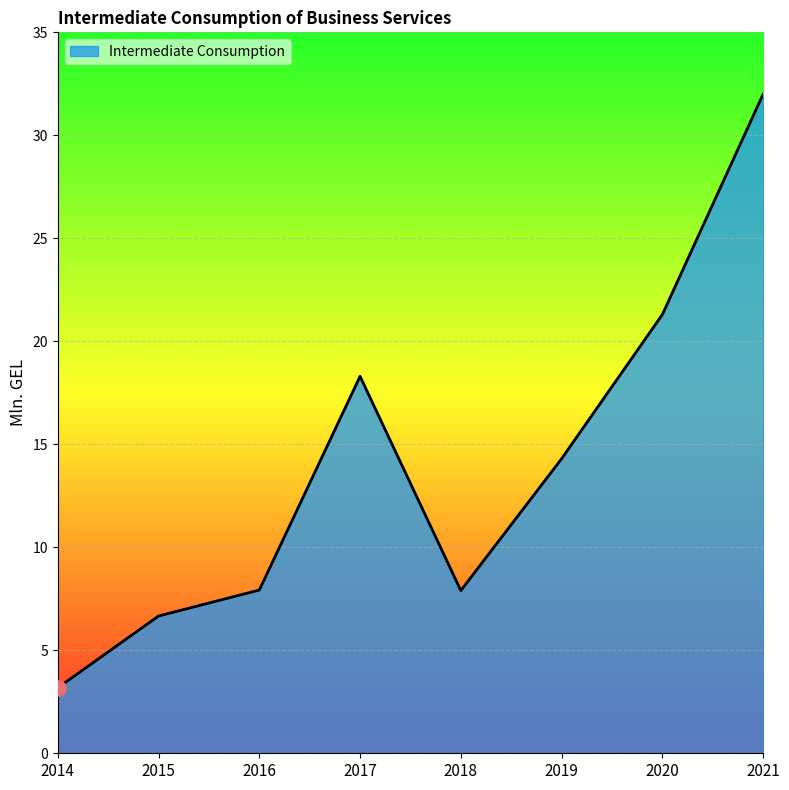

What is the ratio of the value at 2018 to the value at 2021?

0.2